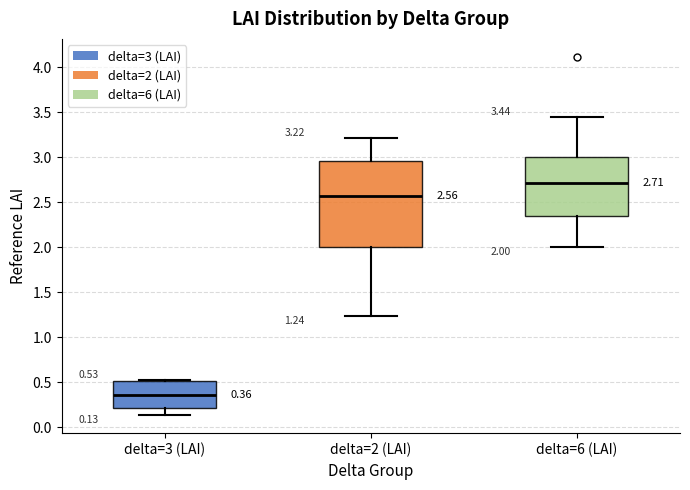

Comparing the boxes themselves (not the whiskers), which one is the tallest?

delta=2 (LAI)